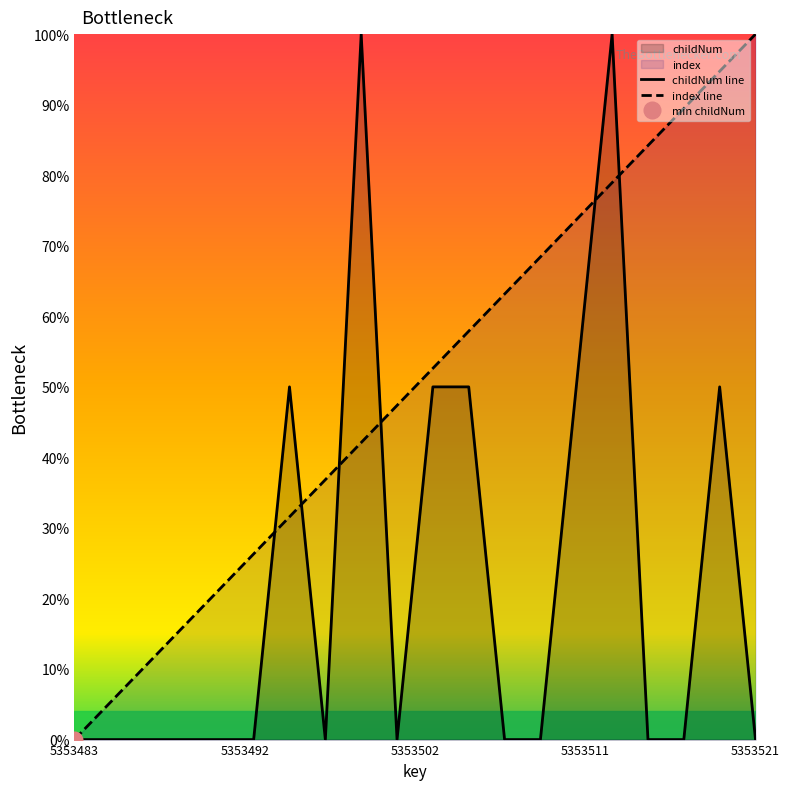

At which label does index line reach its minimum?

5353483